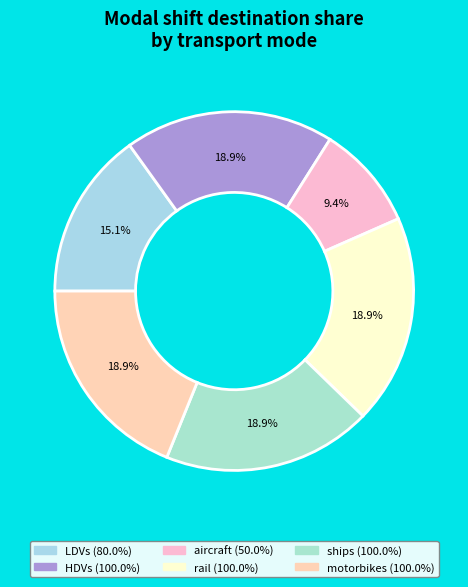

Which category has the smallest portion of the pie?

aircraft